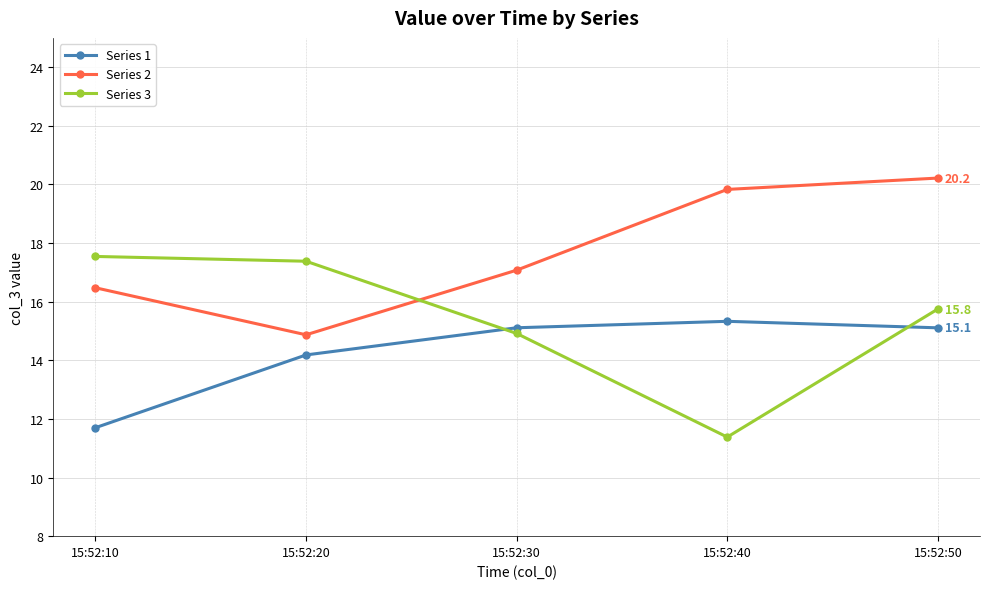

Where is Series 3 nearest to the value 14?

15:52:30